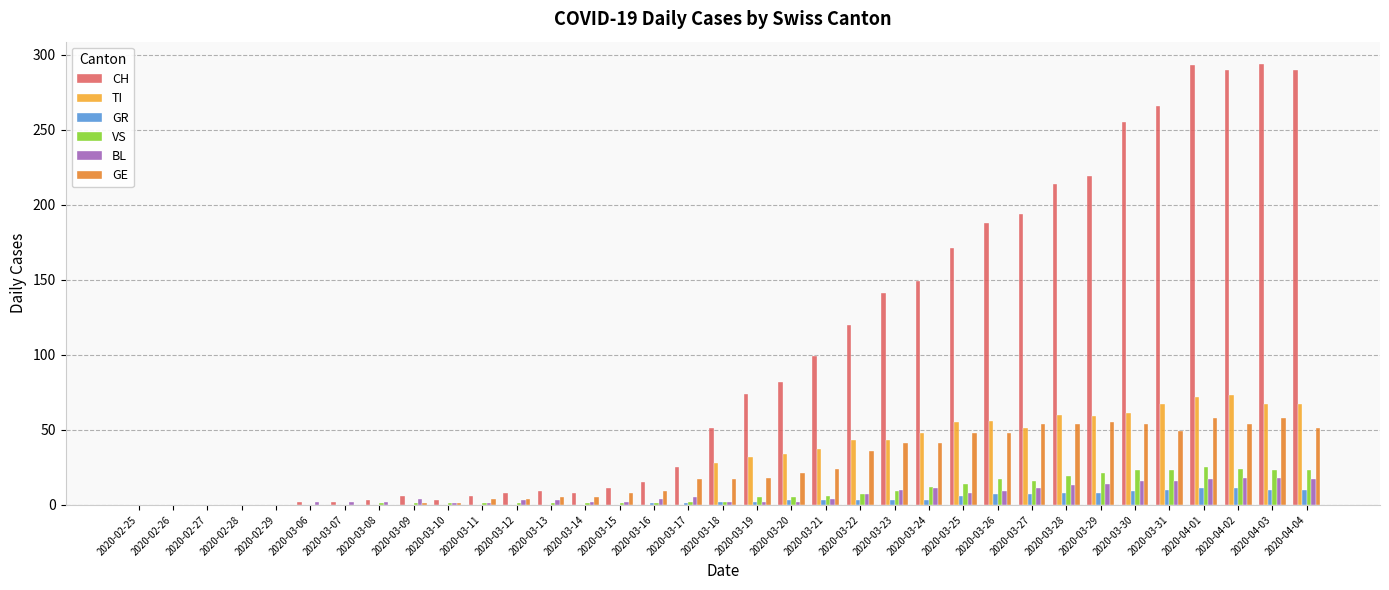

What are all the series names shown in the legend?

CH, TI, GR, VS, BL, GE